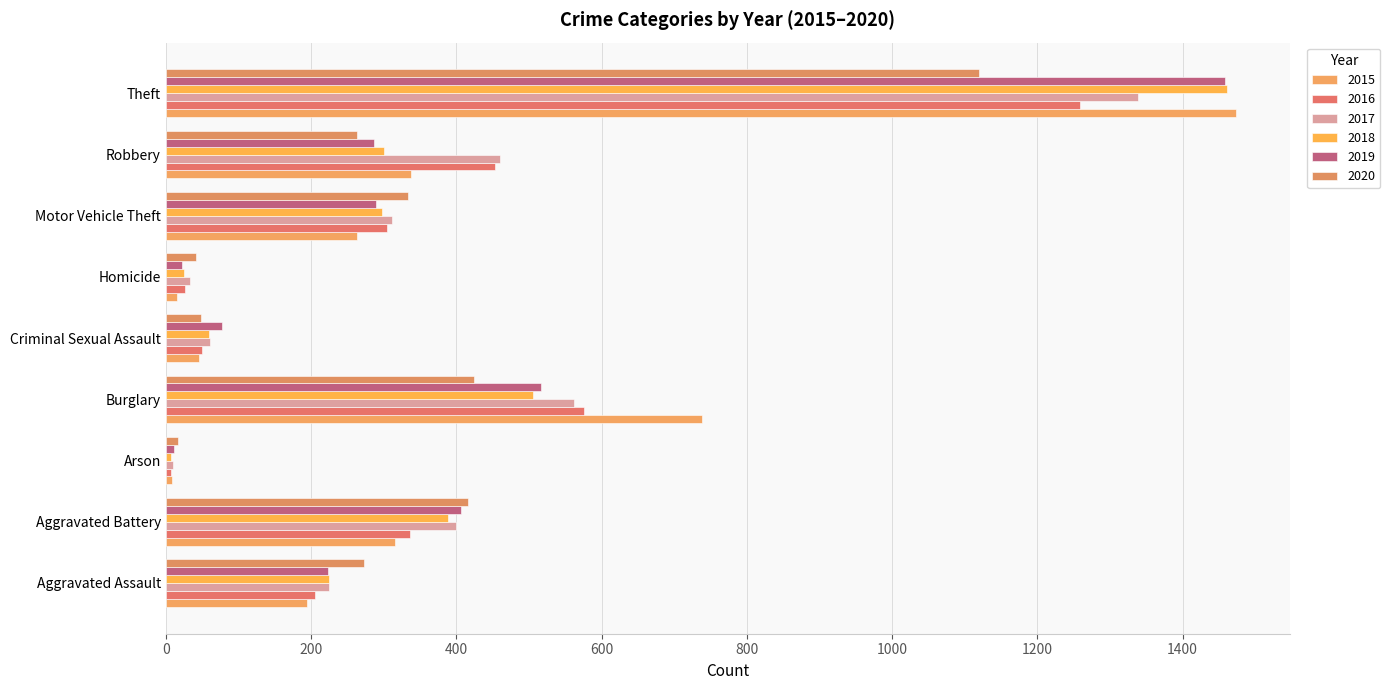

Reading right to left, list all the values displayed in this chart.

2015: Theft=1474	Robbery=337	Motor Vehicle Theft=263	Homicide=15	Criminal Sexual Assault=46	Burglary=738	Arson=9	Aggravated Battery=316	Aggravated Assault=194
2016: Theft=1259	Robbery=454	Motor Vehicle Theft=304	Homicide=26	Criminal Sexual Assault=50	Burglary=576	Arson=7	Aggravated Battery=336	Aggravated Assault=206
2017: Theft=1339	Robbery=460	Motor Vehicle Theft=312	Homicide=33	Criminal Sexual Assault=61	Burglary=562	Arson=10	Aggravated Battery=400	Aggravated Assault=225
2018: Theft=1461	Robbery=301	Motor Vehicle Theft=298	Homicide=25	Criminal Sexual Assault=59	Burglary=506	Arson=7	Aggravated Battery=389	Aggravated Assault=225
2019: Theft=1459	Robbery=287	Motor Vehicle Theft=290	Homicide=22	Criminal Sexual Assault=77	Burglary=517	Arson=12	Aggravated Battery=407	Aggravated Assault=223
2020: Theft=1120	Robbery=263	Motor Vehicle Theft=333	Homicide=41	Criminal Sexual Assault=48	Burglary=425	Arson=17	Aggravated Battery=416	Aggravated Assault=273